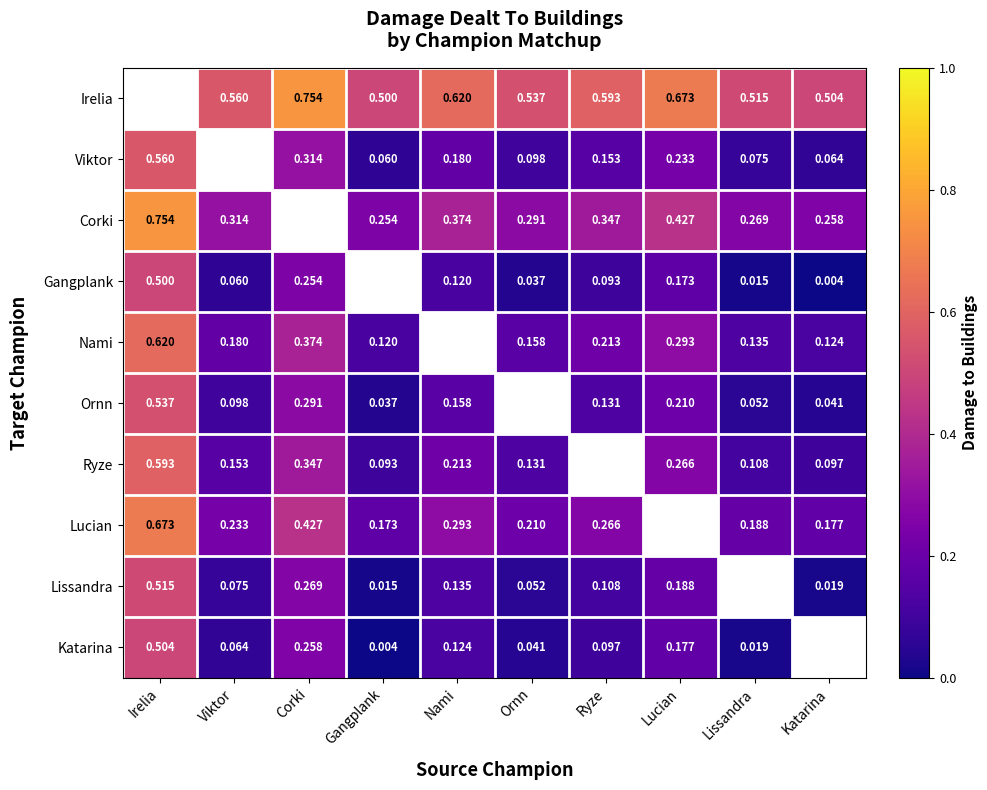

Is the value of Nami at Viktor greater than the value of Viktor at Ornn?

Yes